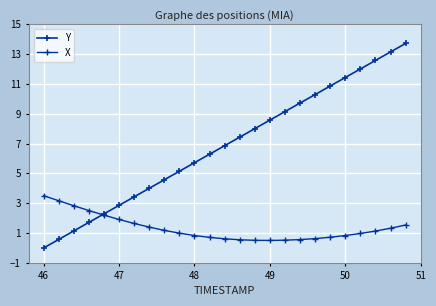

How many data points does each series have?

25